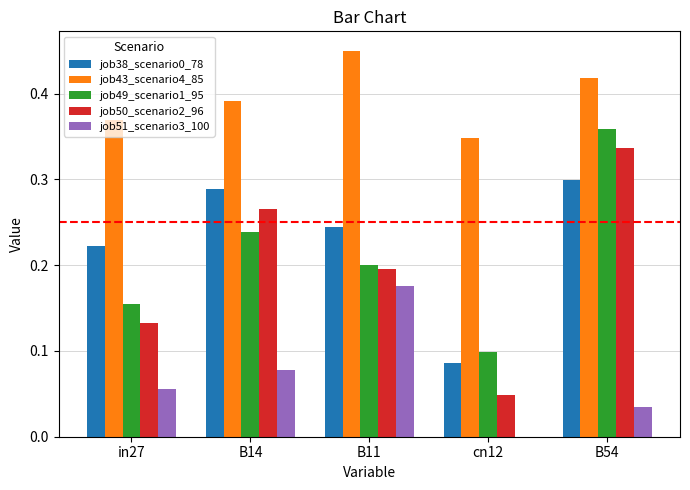

Which category has the highest value in the job51_scenario3_100 series?

B11